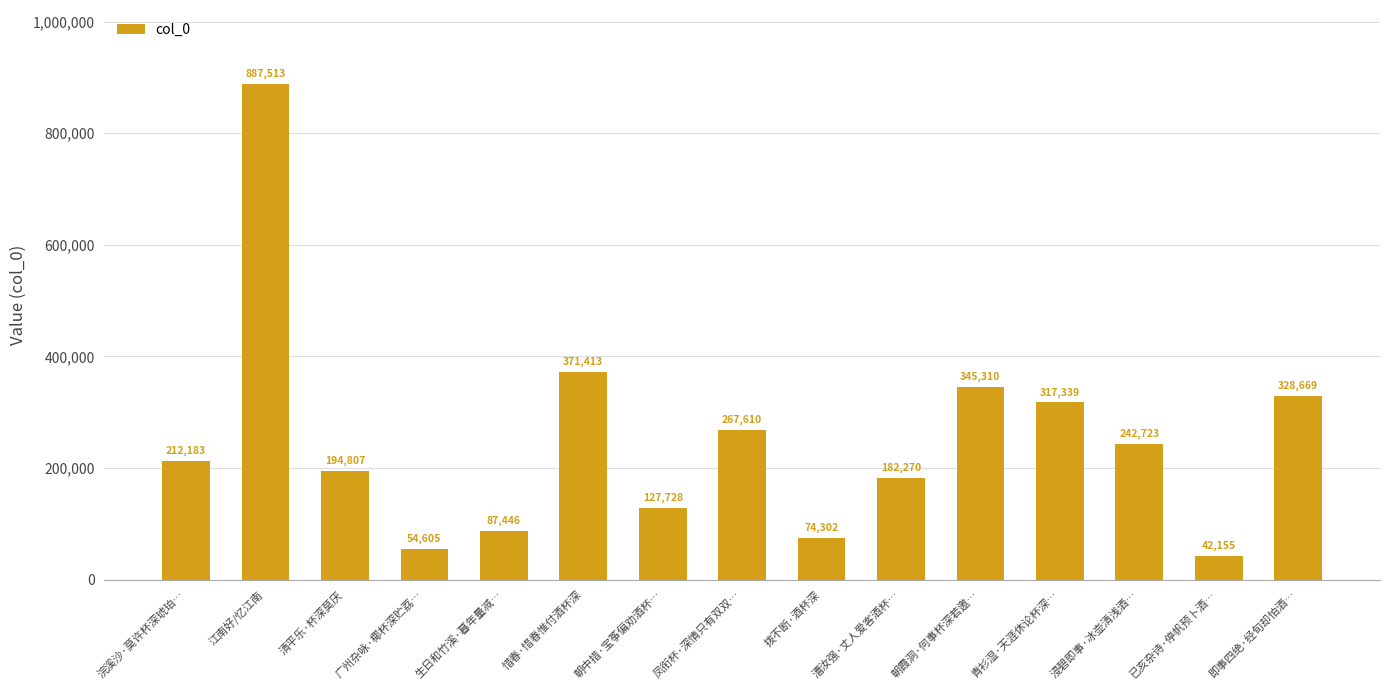

Does the chart contain stacked bars?

No